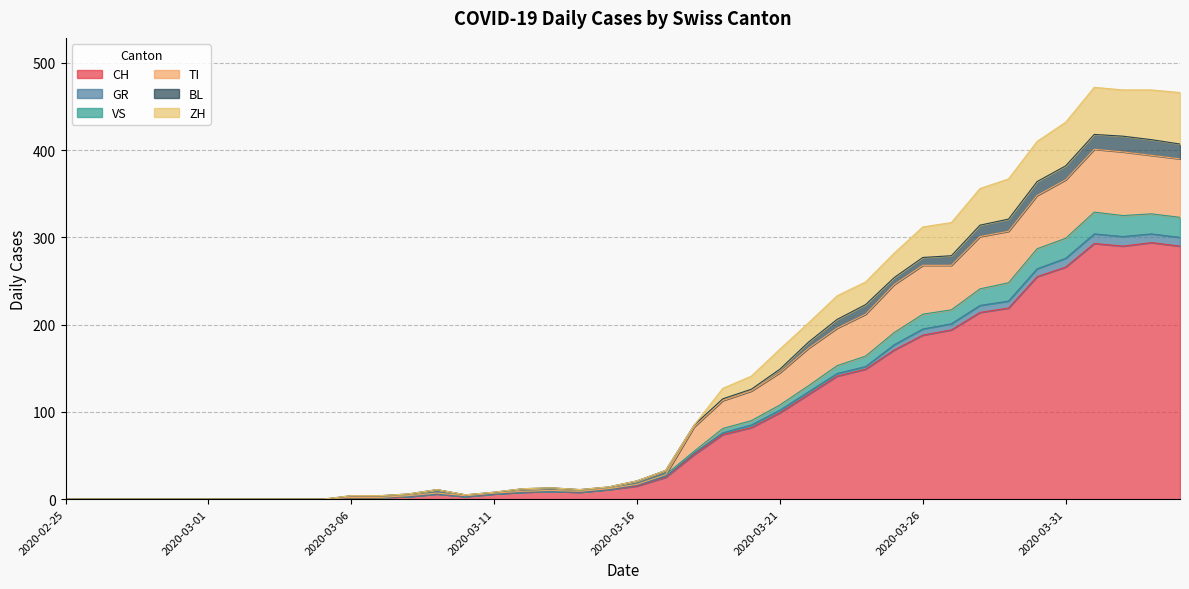

True or false: GR has a value of -106 at 2020-03-01.

False